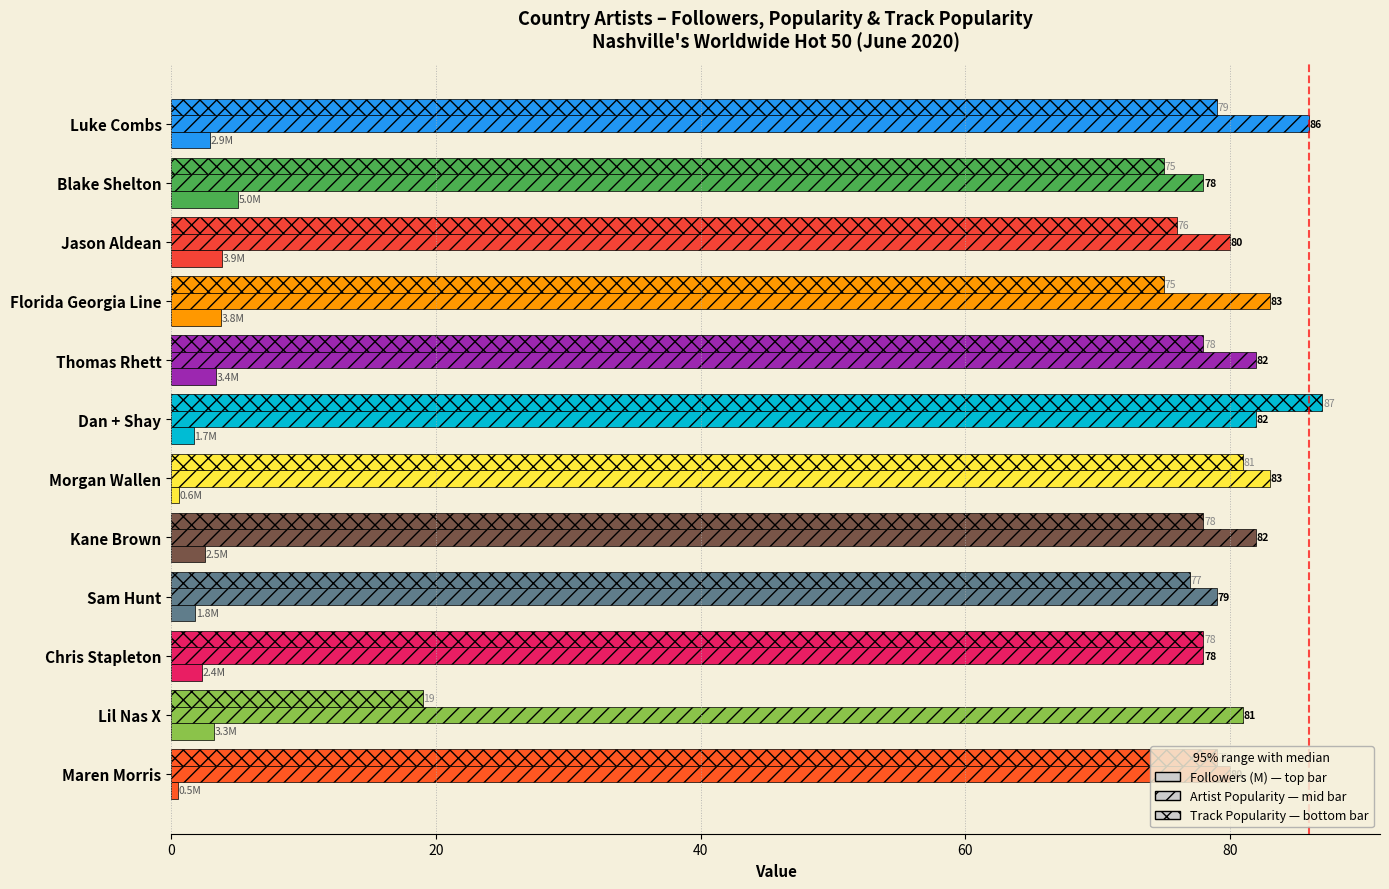

How many series are shown in this chart?

3